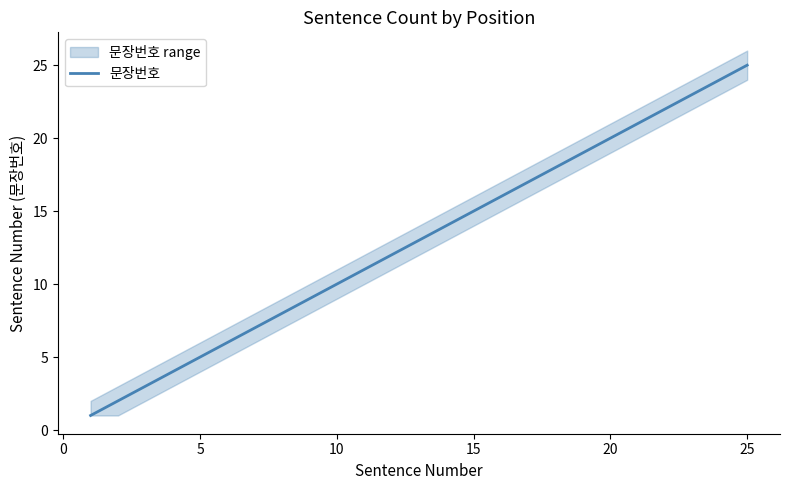

The value of 문장번호 at 5 is 8. True or false?

False